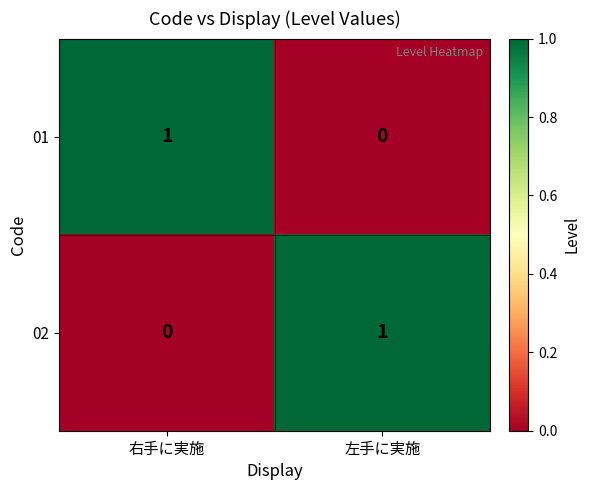

What is the greatest value displayed?

1